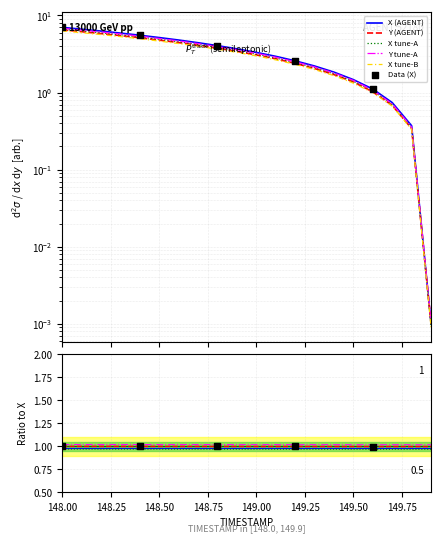

At how many categories does at least one series exceed 3?

11